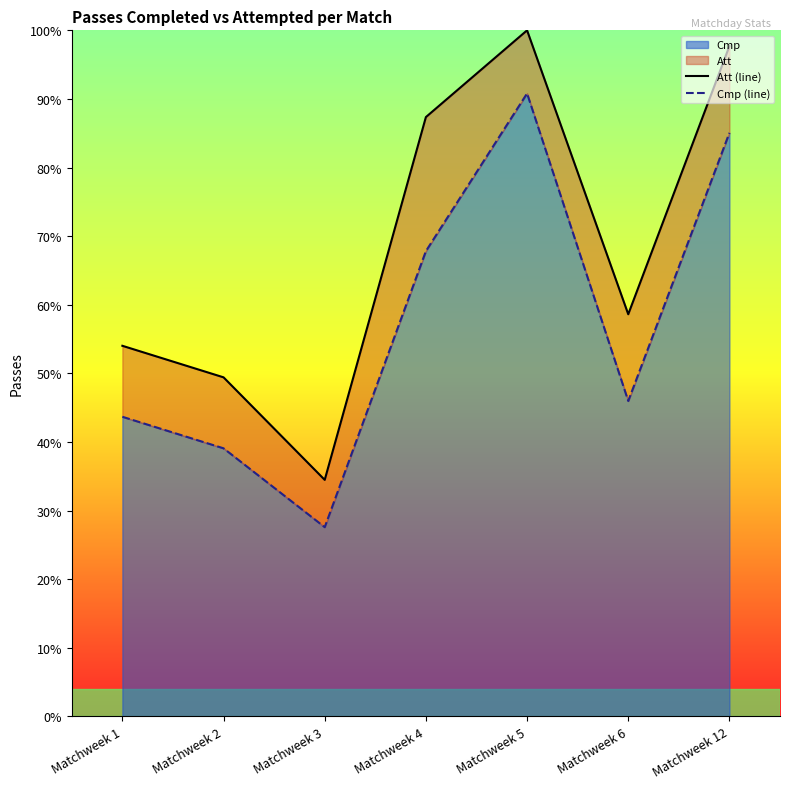

How many series are shown in this chart?

2